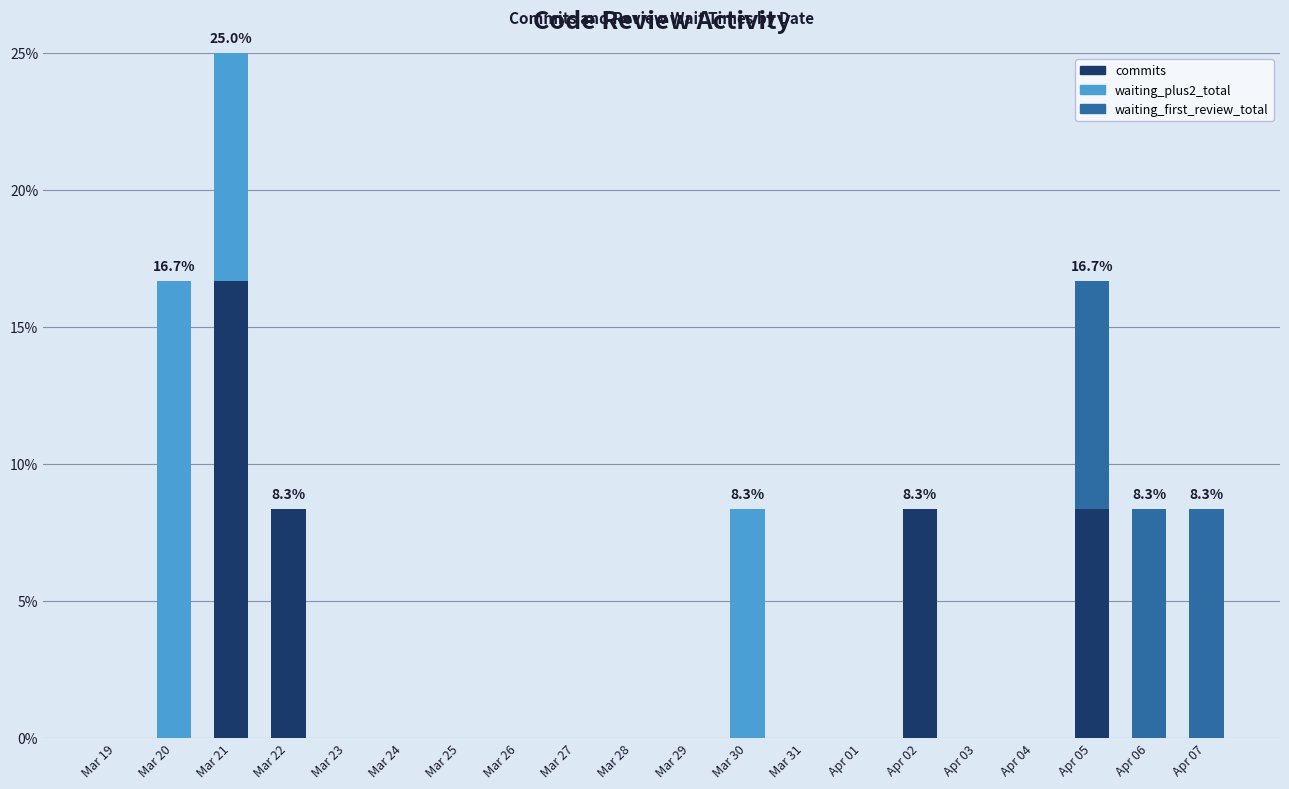

The value of commits at Mar 27 is 0.0. True or false?

True